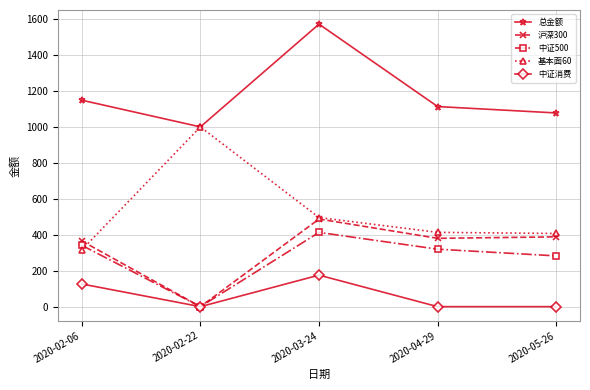

How many data points in 中证500 are less than 319?

2